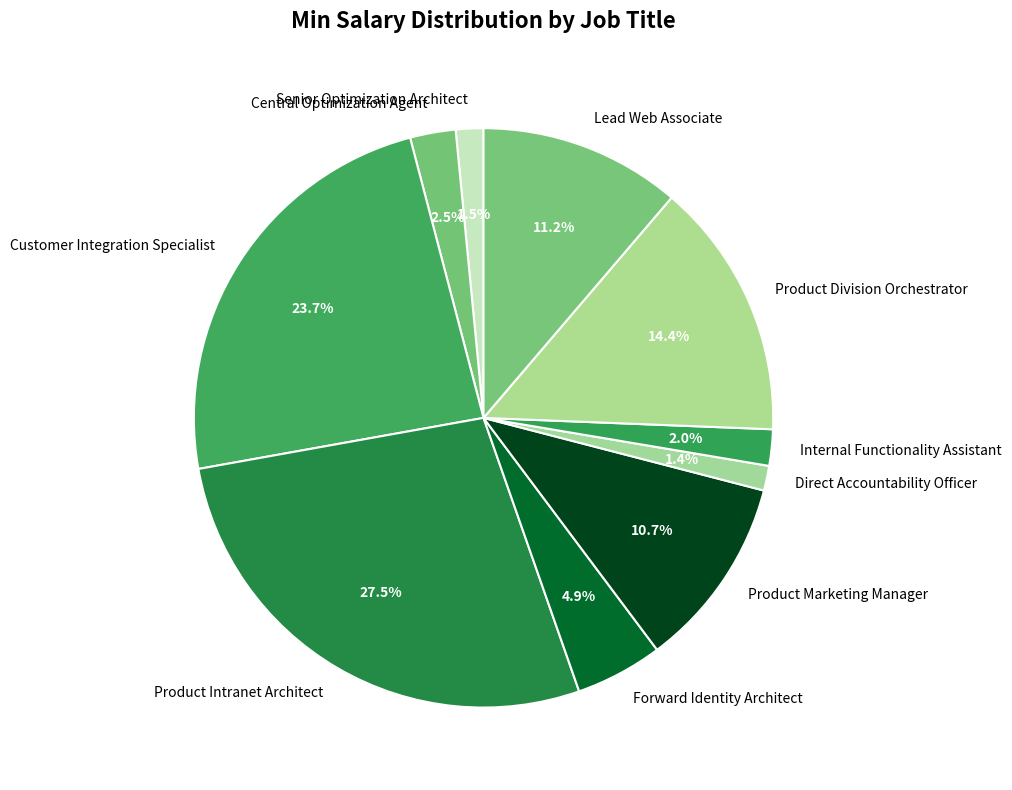

What is the total percentage of Product Intranet Architect and Internal Functionality Assistant?

29.6%